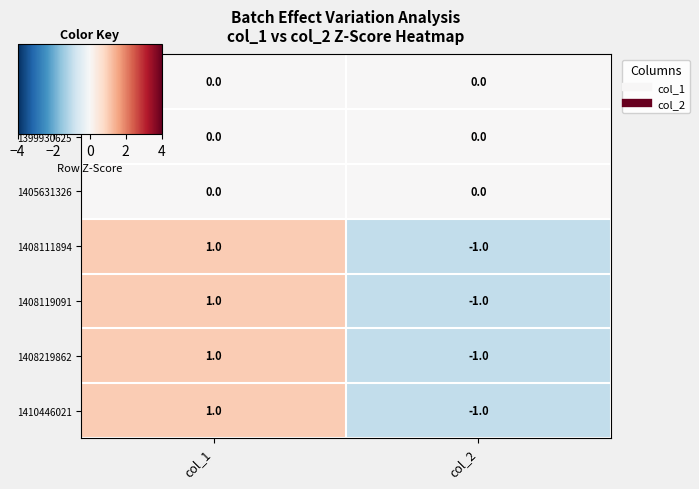

Is it true that 1408111894 equals -2 at col_2?

False